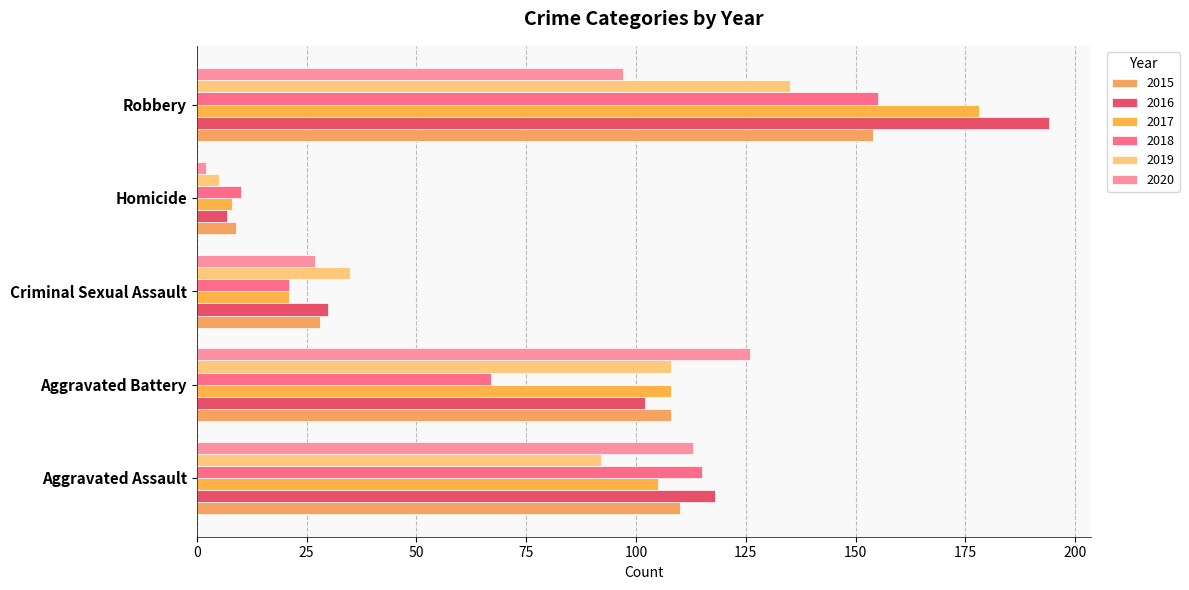

How many data points does each series have?

5